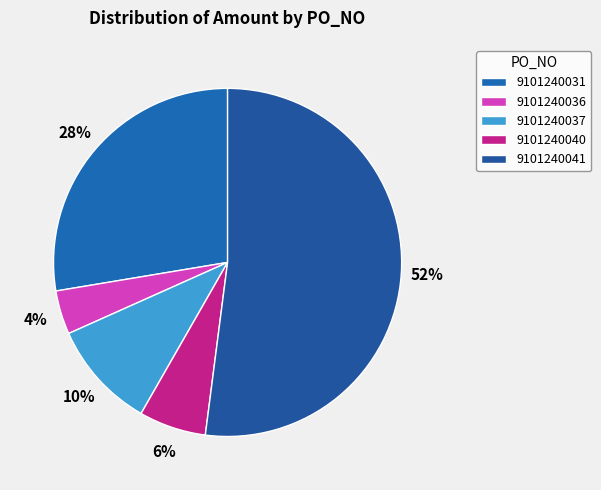

Approximately how many times larger is the value at 9101240037 compared to 9101240040?

1.6